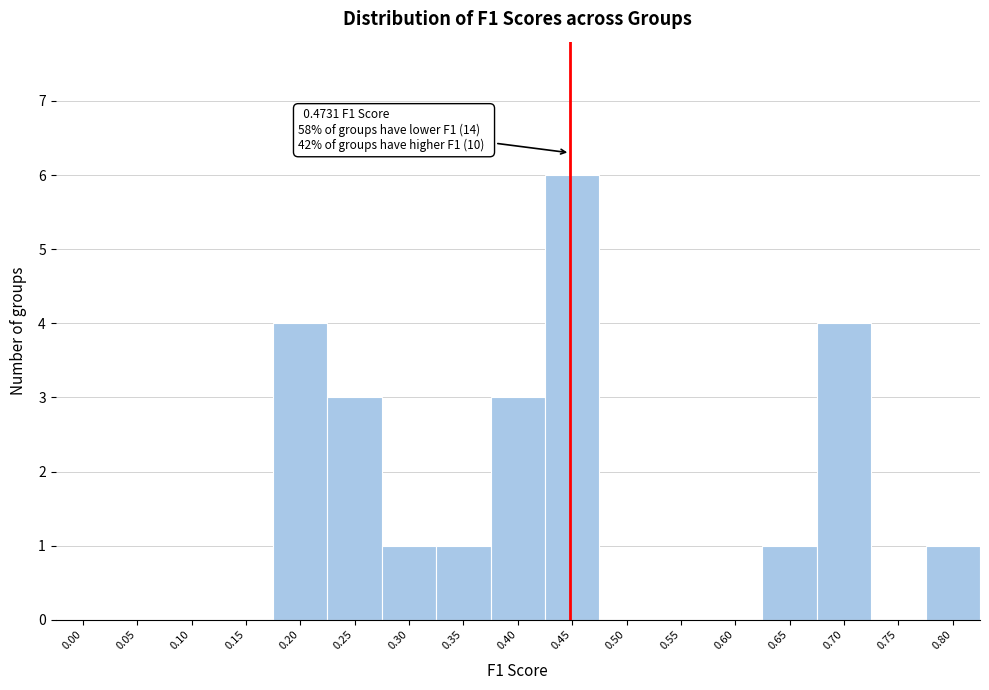

Reading right to left, transcribe all the data shown in this chart.

0.80=1	0.75=0	0.70=4	0.65=1	0.60=0	0.55=0	0.50=0	0.45=6	0.40=3	0.35=1	0.30=1	0.25=3	0.20=4	0.15=0	0.10=0	0.05=0	0.00=0